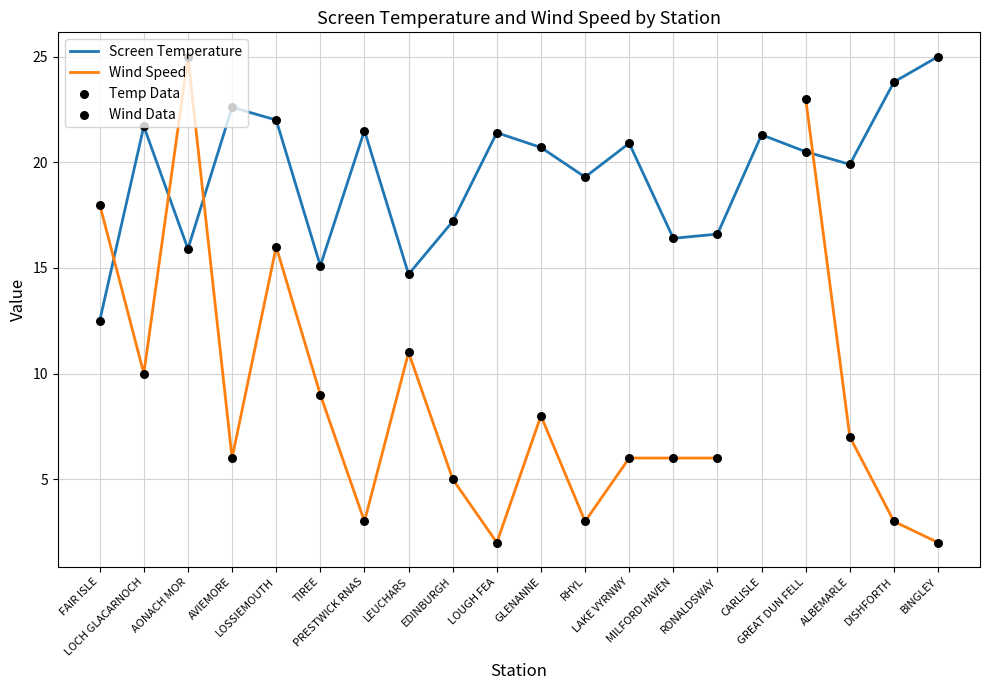

Which series has the largest total across all categories?

Screen Temperature